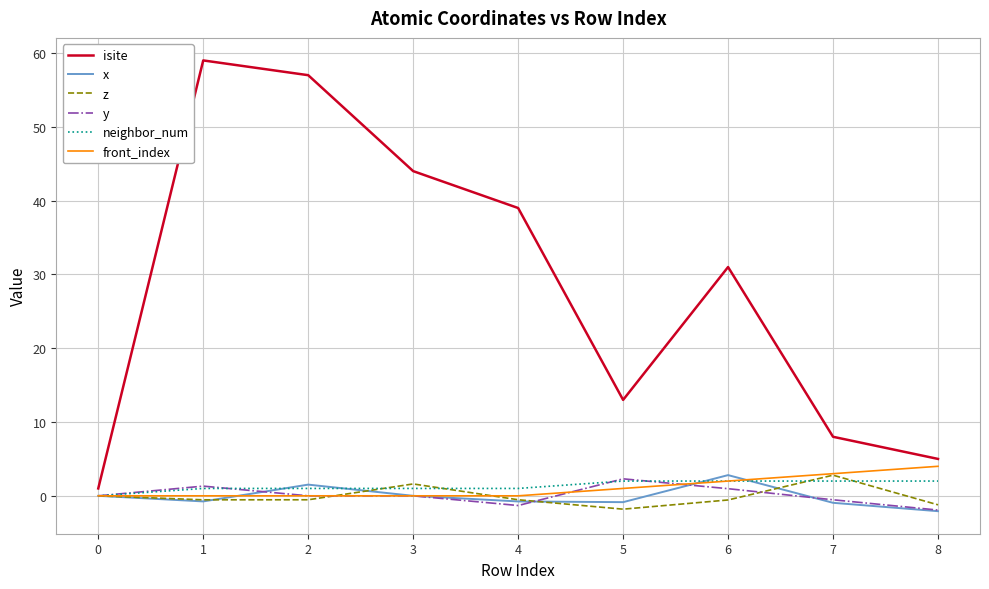

What is the highest value of the neighbor_num series?

2.0